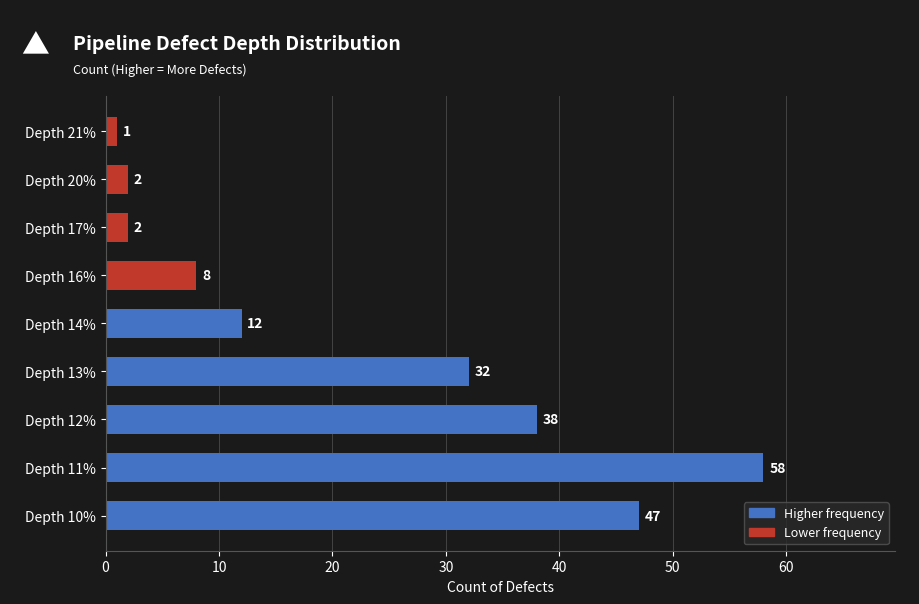

What is the change in value from Depth 13% to Depth 17%?

-30